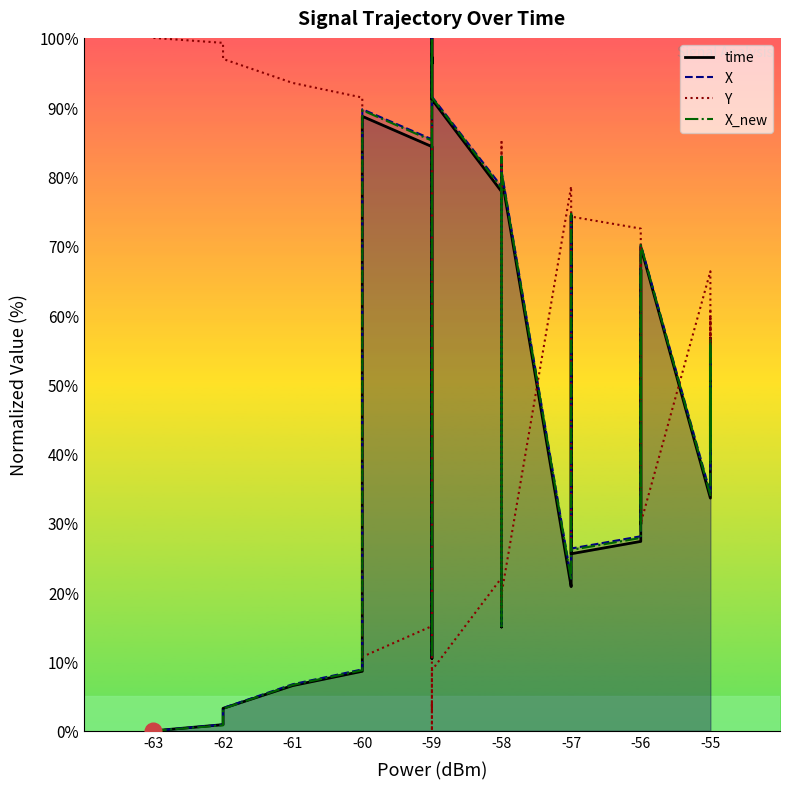

How many data points in time are less than 51?

20